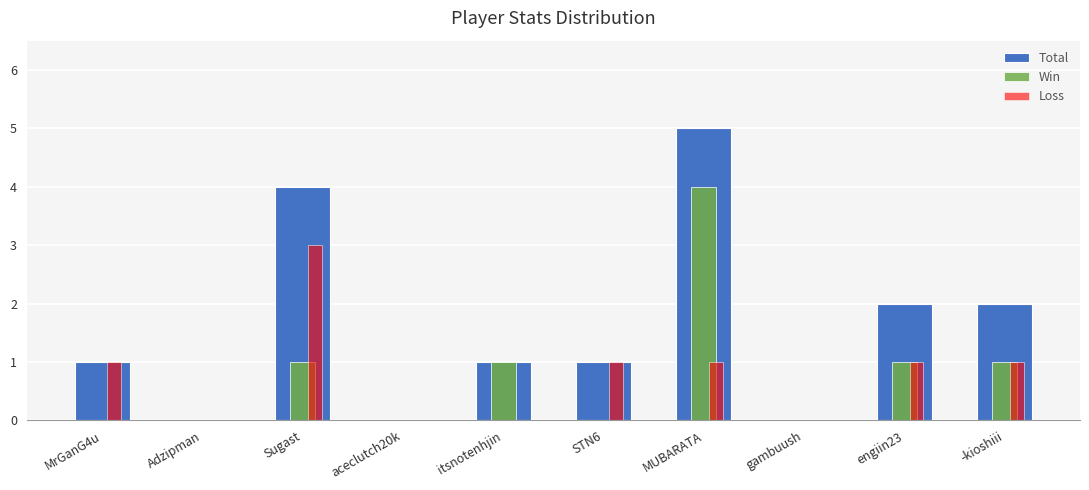

How many Win values are between 0 and 1?

9